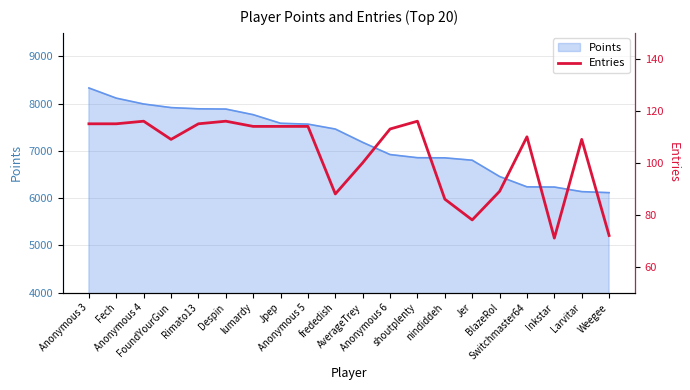

Read the value at Anonymous 3.

115